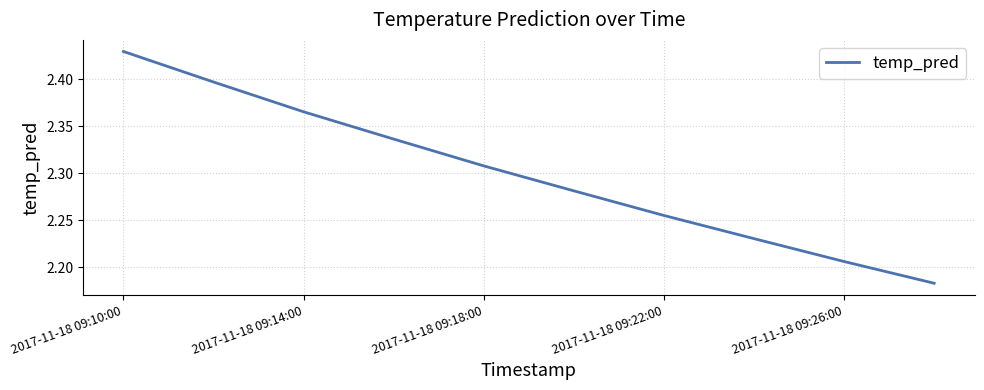

How many lines are shown in the chart?

1